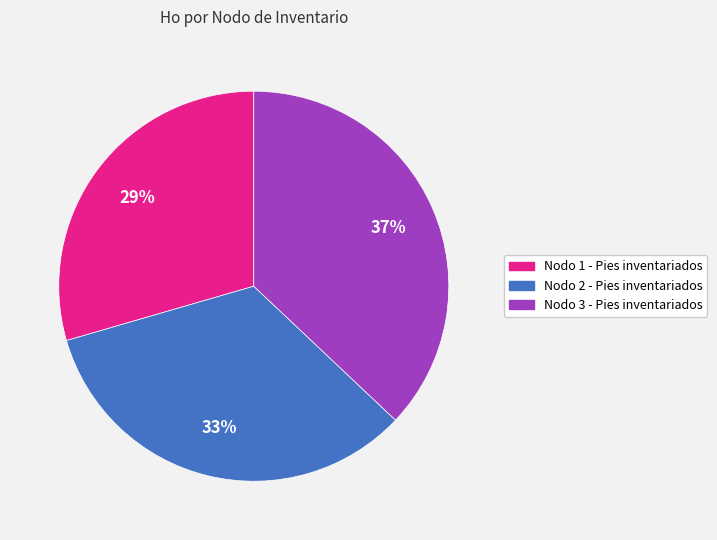

Rank the categories by value from highest to lowest.

Nodo 3 - Pies inventariados, Nodo 2 - Pies inventariados, Nodo 1 - Pies inventariados